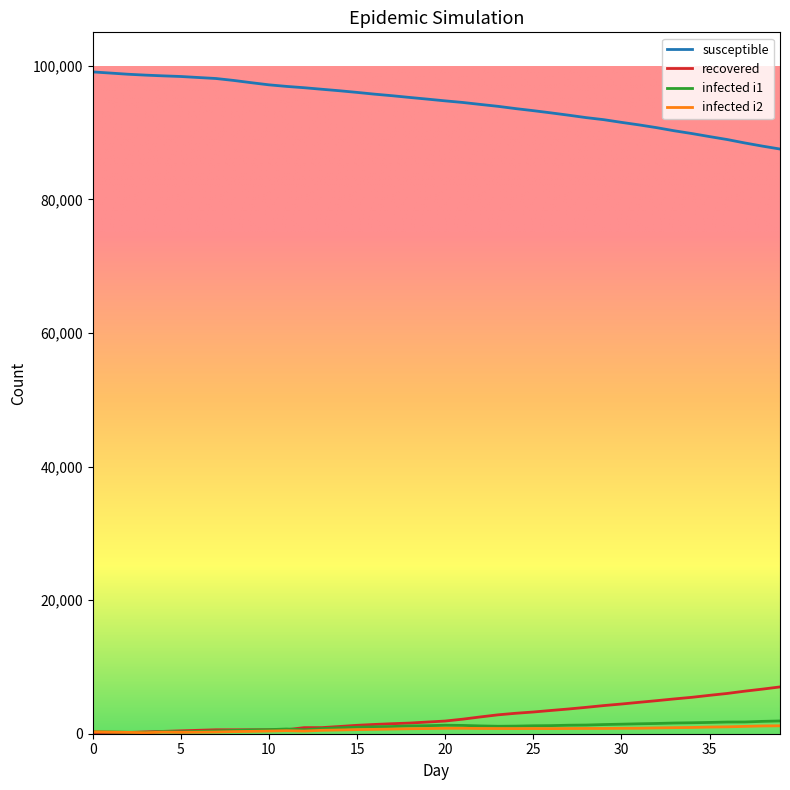

What is the greatest value displayed?

99075